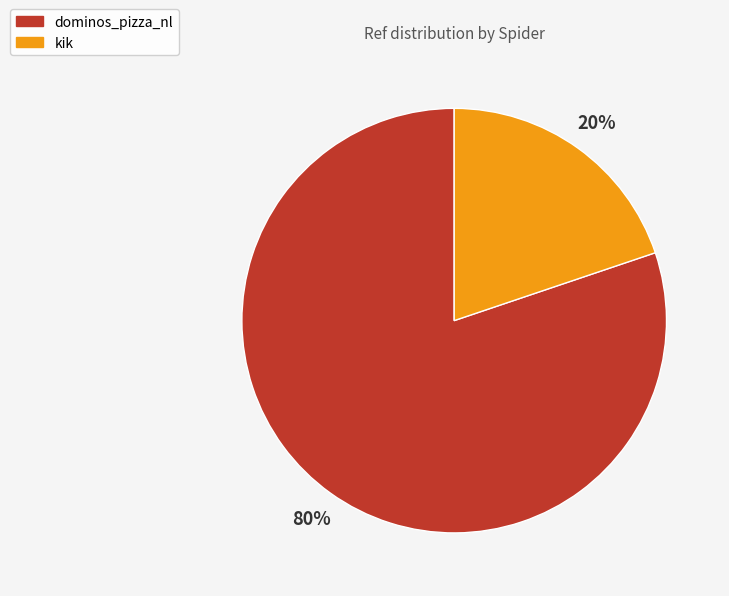

How many slices are in this pie chart?

2